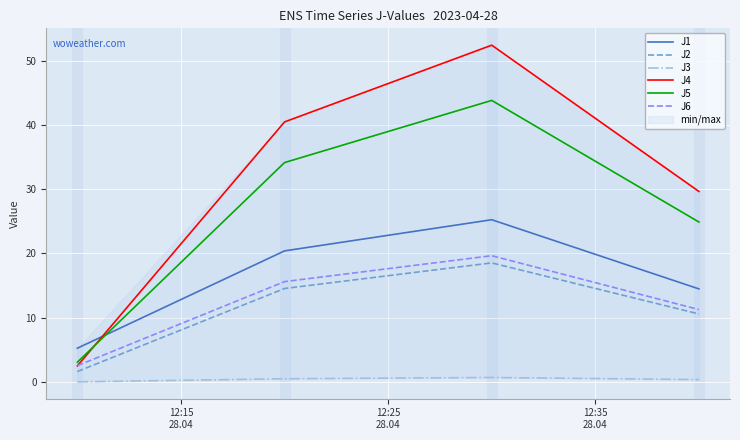

What is the minimum value for J6?

2.5